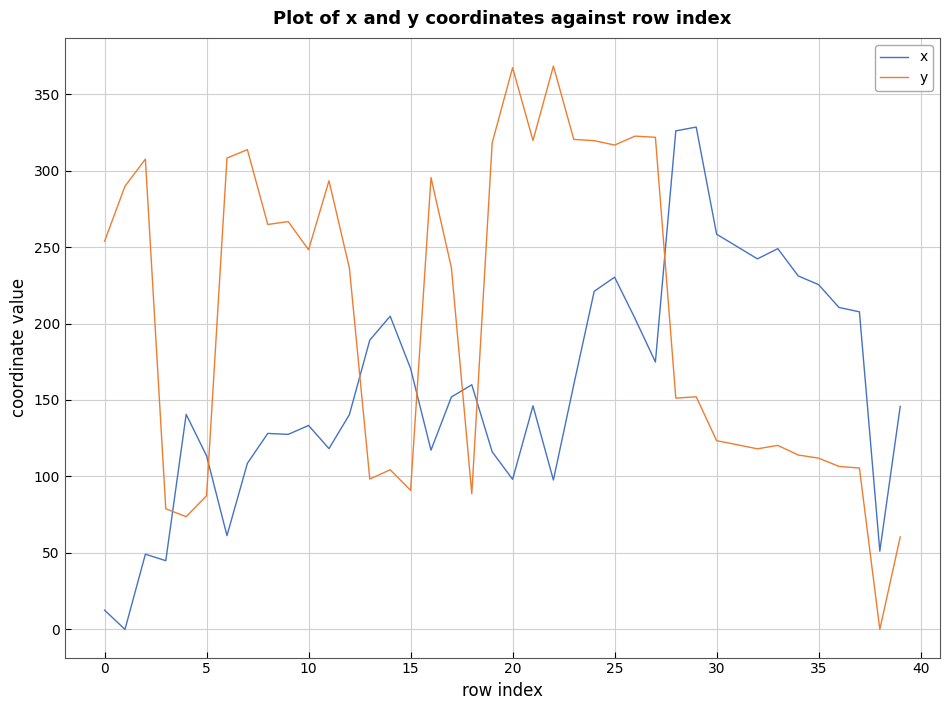

What is the difference between the maximum and minimum values in the x series?

328.4